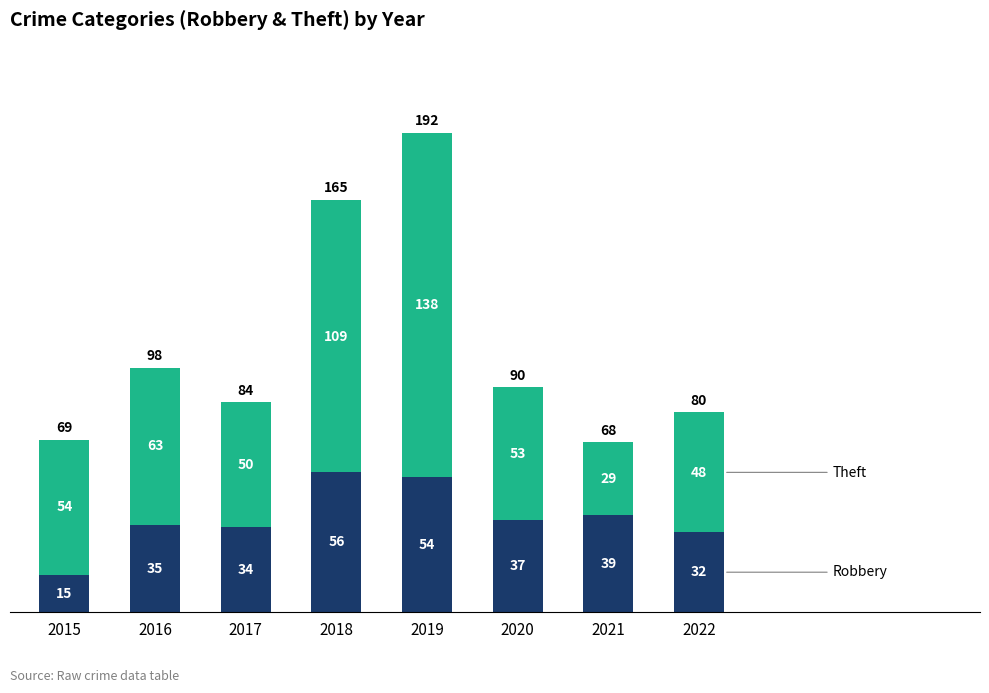

Are the bars horizontal?

No